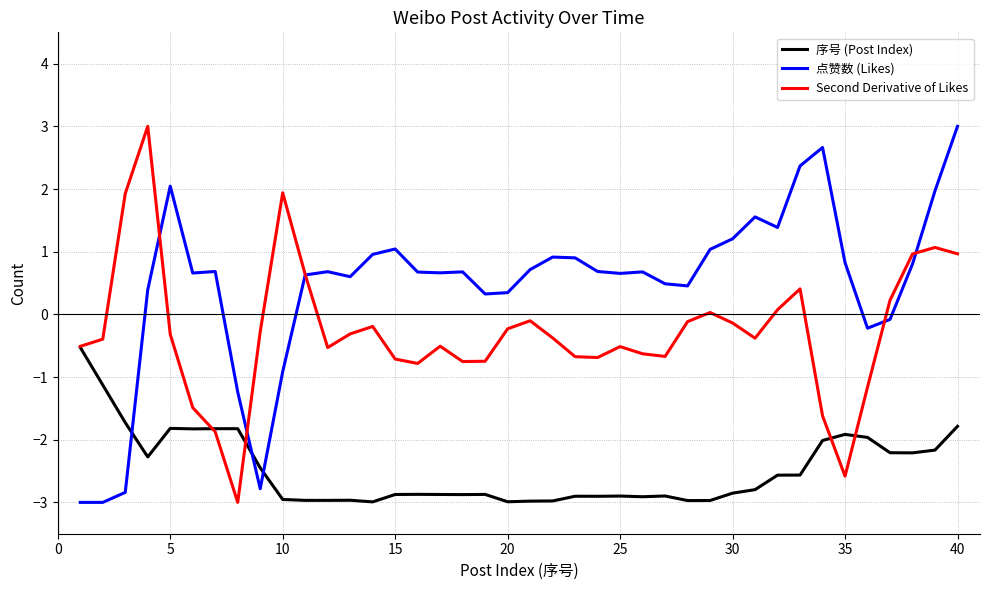

Rank the series by their average value, from highest to lowest.

点赞数 (Likes), Second Derivative of Likes, 序号 (Post Index)